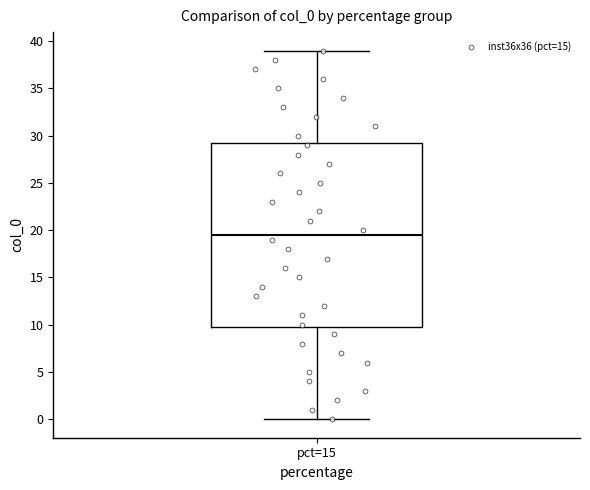

Read this box plot against the y-axis: the position of the median line, the range covered by the box, and the ends of both whiskers. The values are not printed on the chart, so give them approximately, as read against the axis.

median 19.5, box 10.0 to 29.5, whiskers 0.0 to 39.0